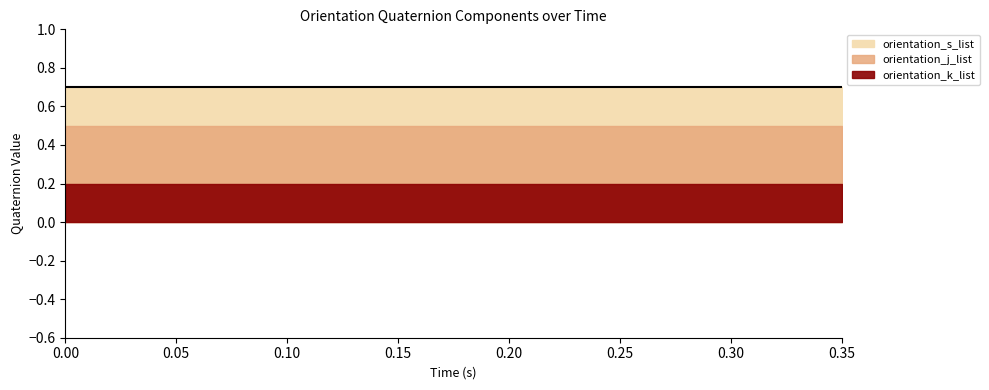

How many lines are shown in the chart?

3